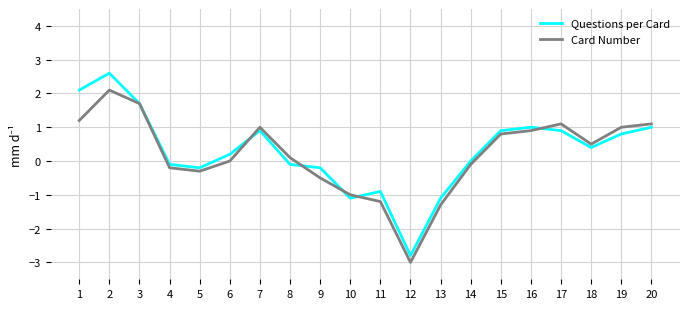

What is the total value across all series at 3?

3.4